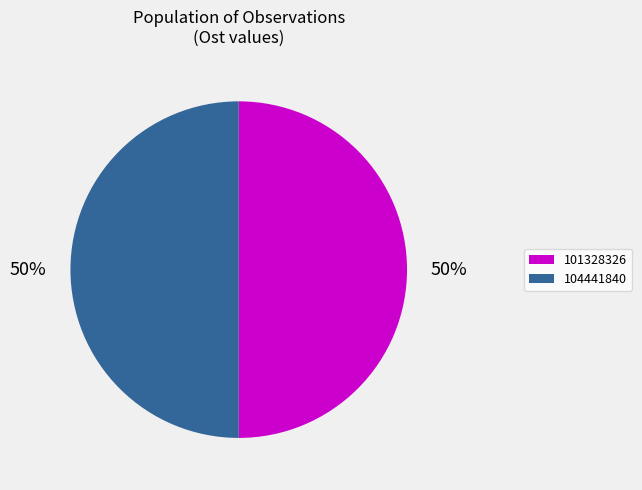

Count the number of slices in the pie.

2